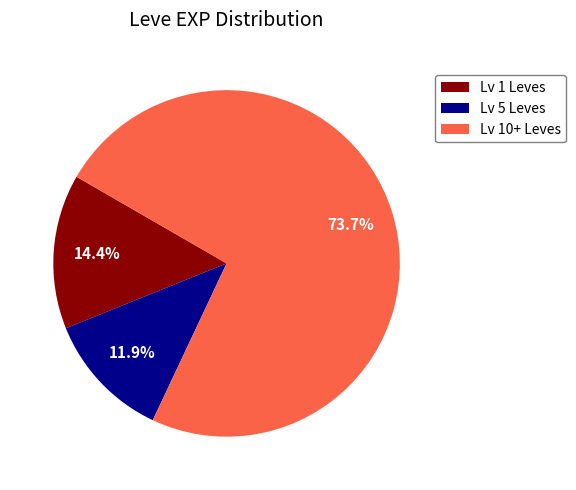

Which category has the biggest portion of the pie?

Lv 10+ Leves